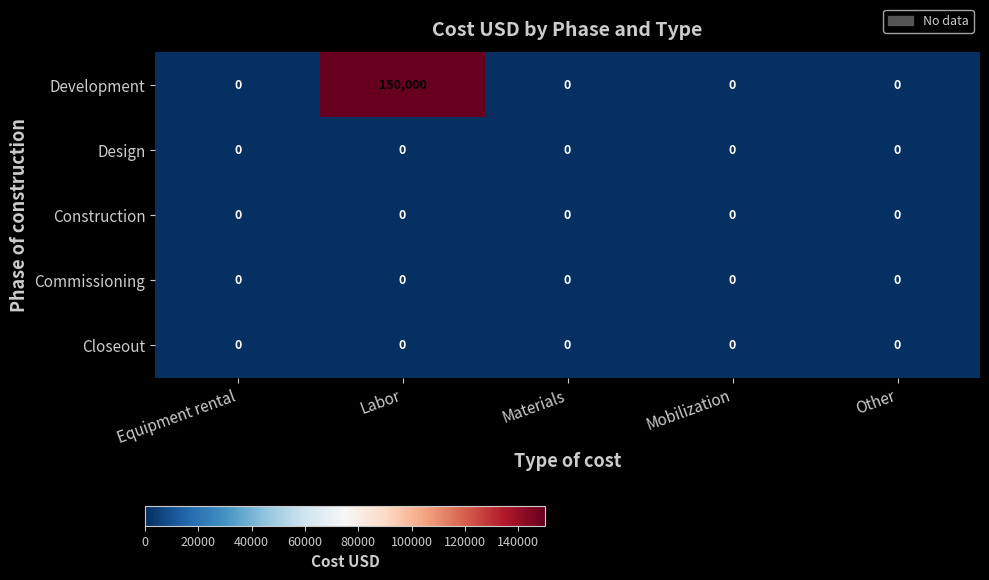

At which category is the sum across all series the highest?

Labor